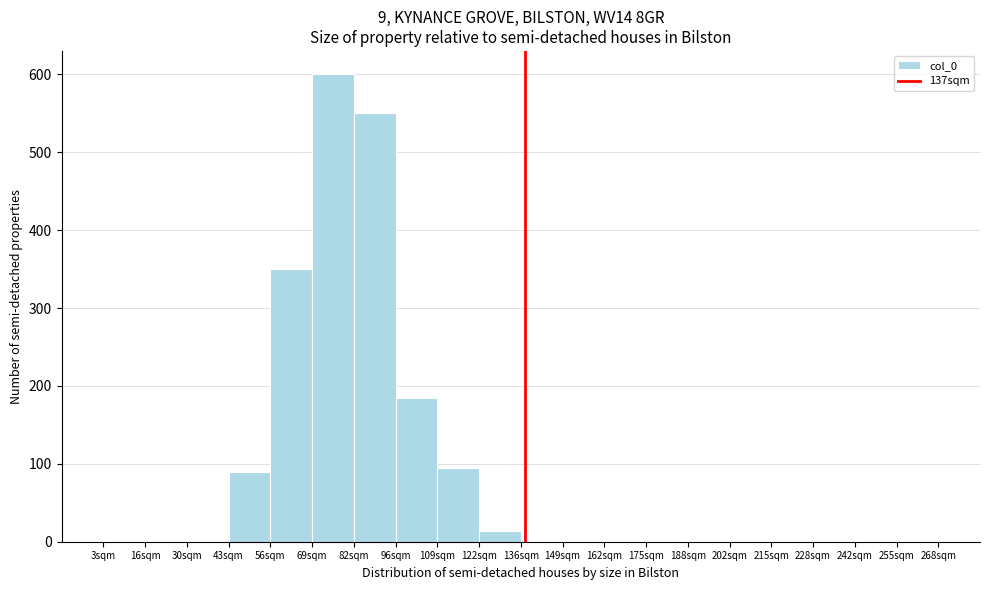

Which range on the x-axis has the tallest bar?

70 to 82